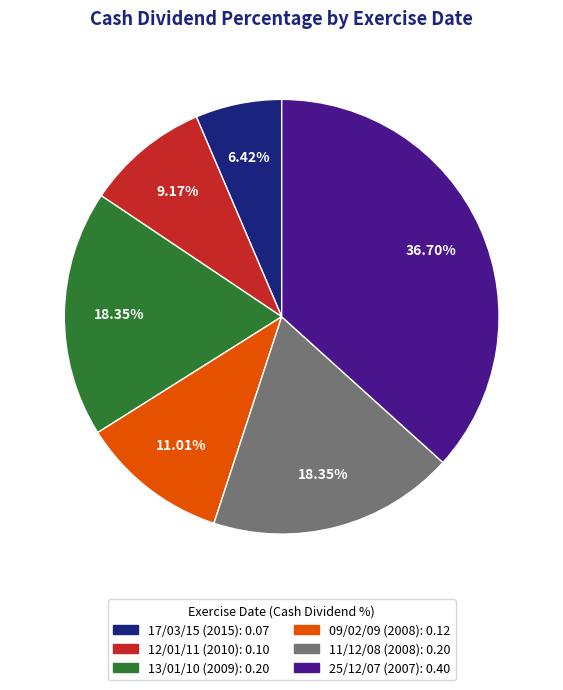

To the nearest percent, what is the difference between the 11/12/08 (2008) and 09/02/09 (2008) slice percentages?

7%